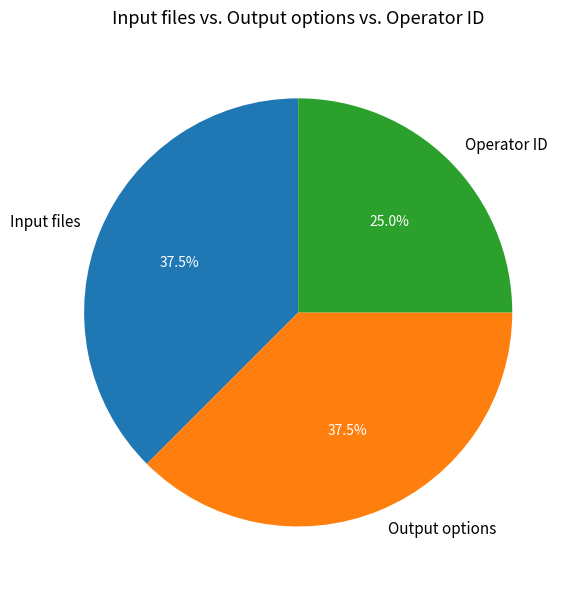

Which slice is the smallest?

Operator ID